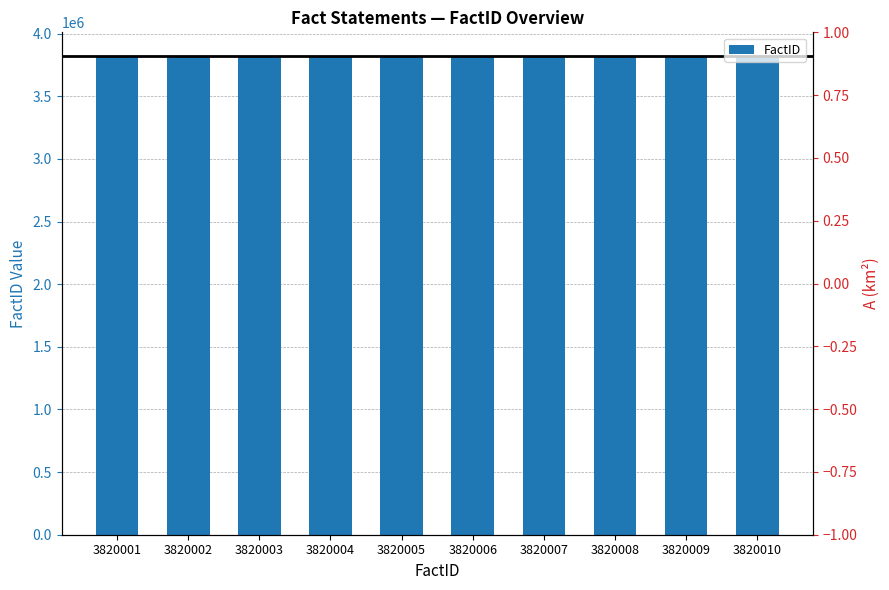

What is the sum of all values?

38200055